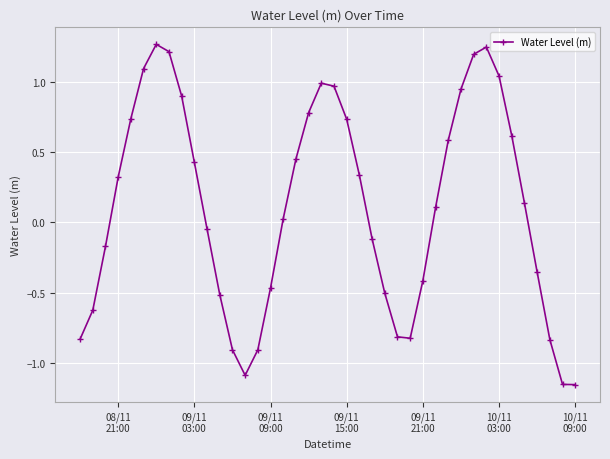

What is the difference between the maximum and minimum values?

2.4